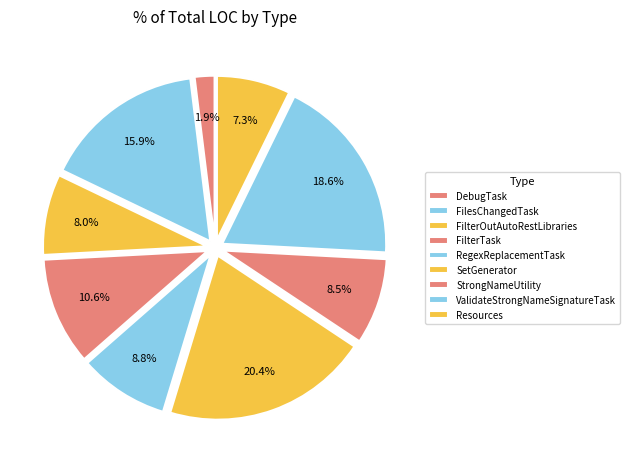

Count the number of slices in the pie.

9